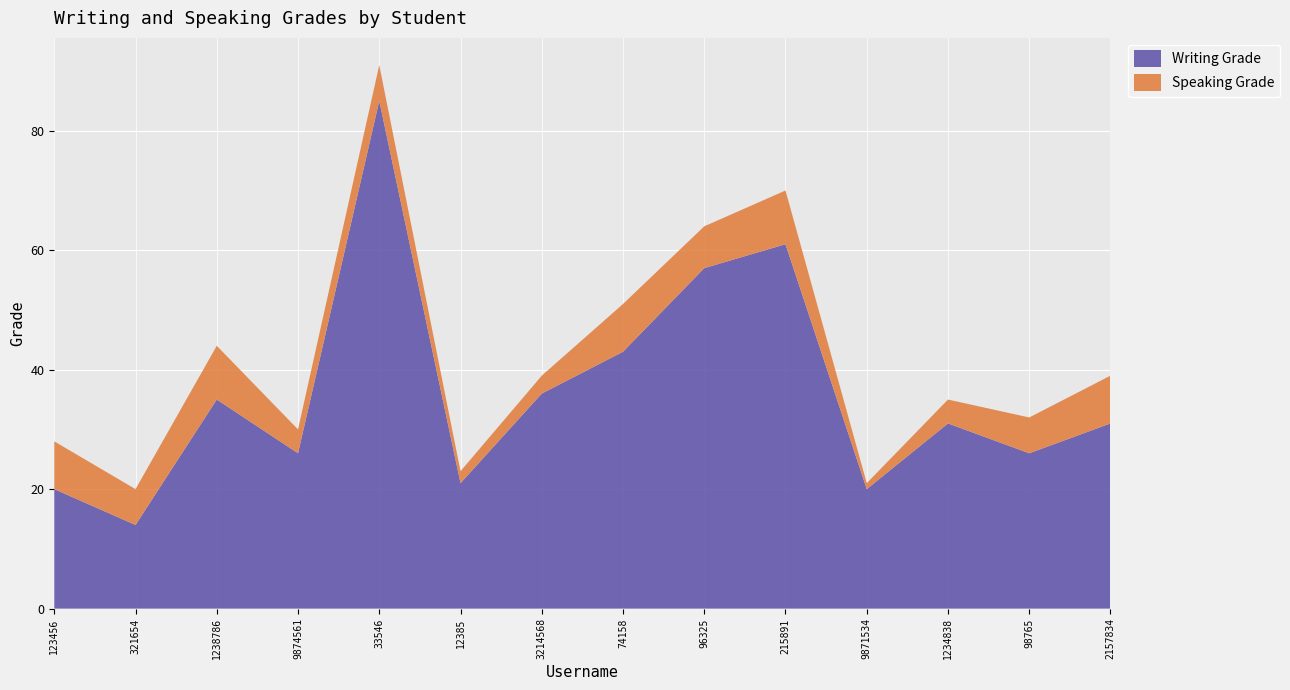

Reading left to right, transcribe all the data shown in this chart.

Writing Grade: 20	14	35	26	85	21	36	43	57	61	20	31	26	31
Speaking Grade: 8	6	9	4	6	2	3	8	7	9	1	4	6	8